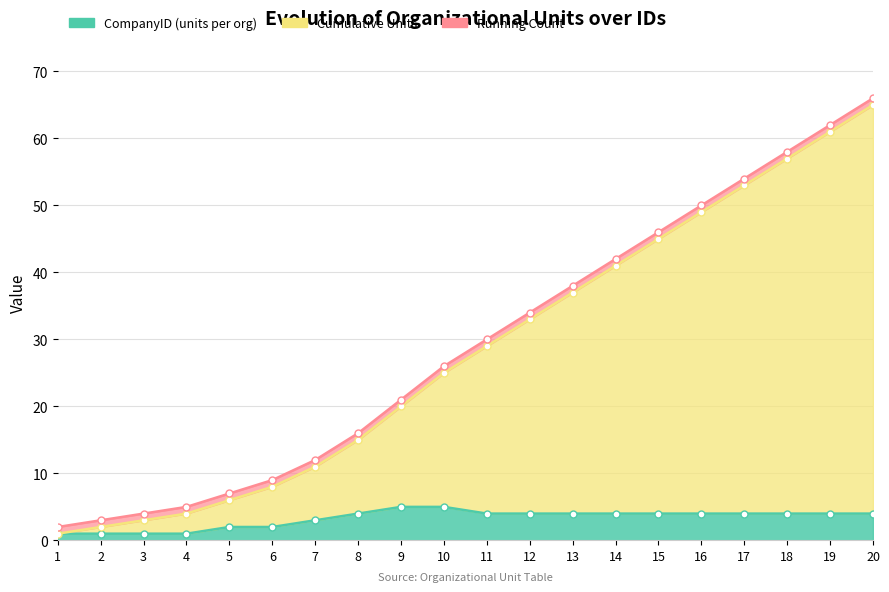

True or false: Cumulative Units and CompanyID (units per org) intersect in this chart.

False